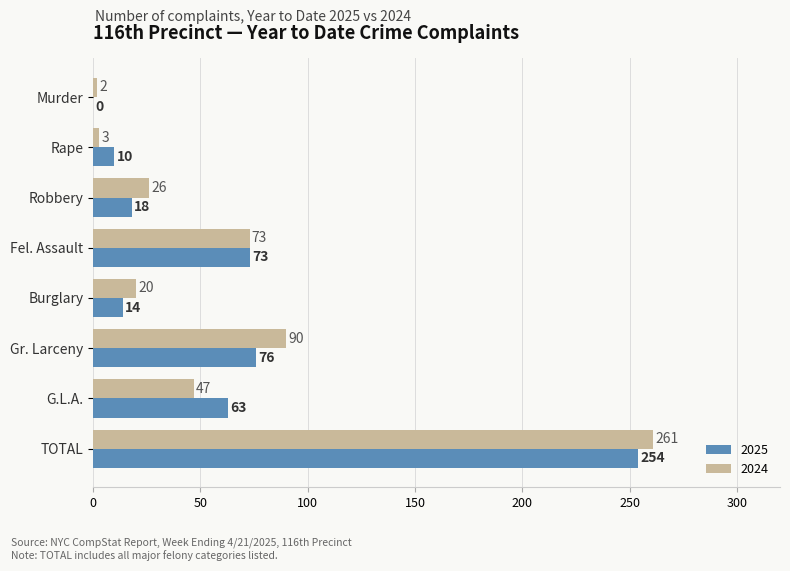

What is the approximate value of 2024 at Rape, to the nearest 5?

5